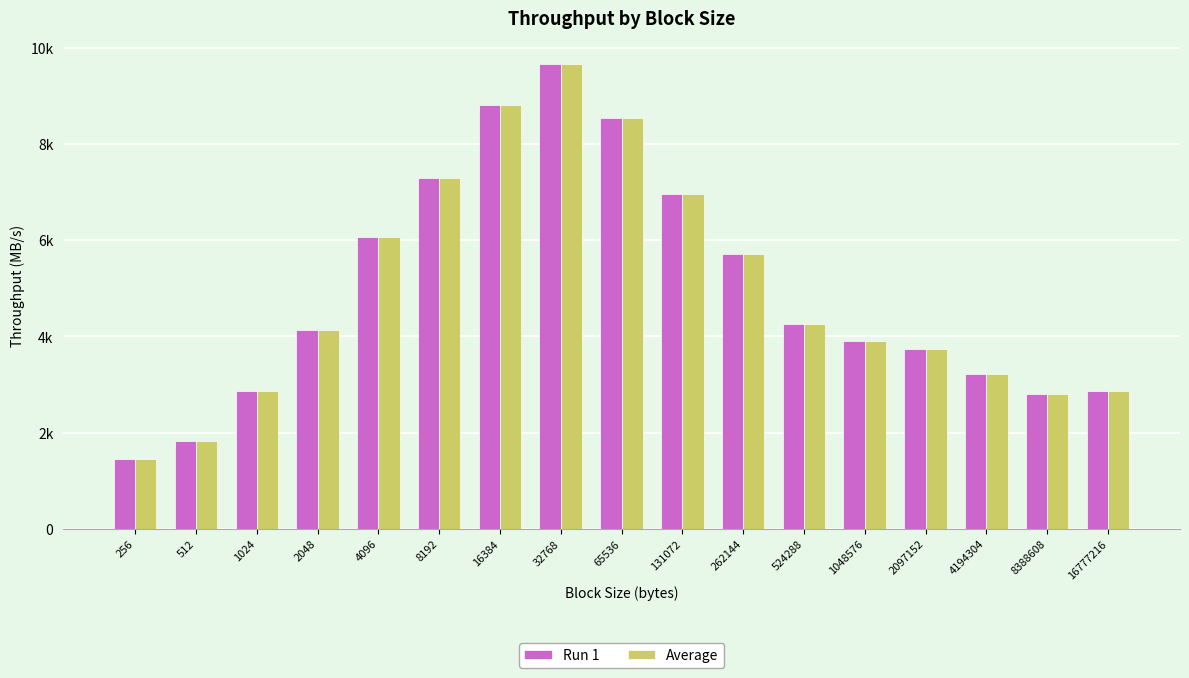

What are all the series names shown in the legend?

Run 1, Average